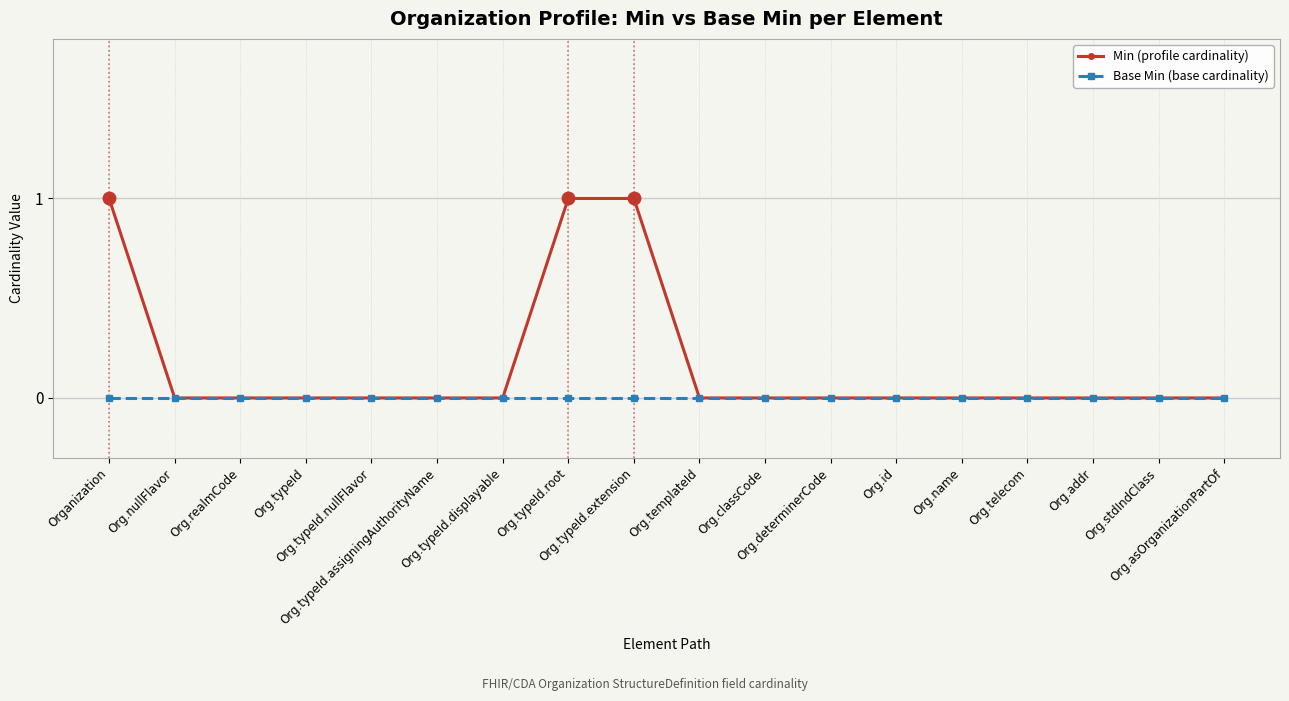

Reading left to right, transcribe all the data shown in this chart.

Min (profile cardinality): 1	0	0	0	0	0	0	1	1	0	0	0	0	0	0	0	0	0
Base Min (base cardinality): 0	0	0	0	0	0	0	0	0	0	0	0	0	0	0	0	0	0